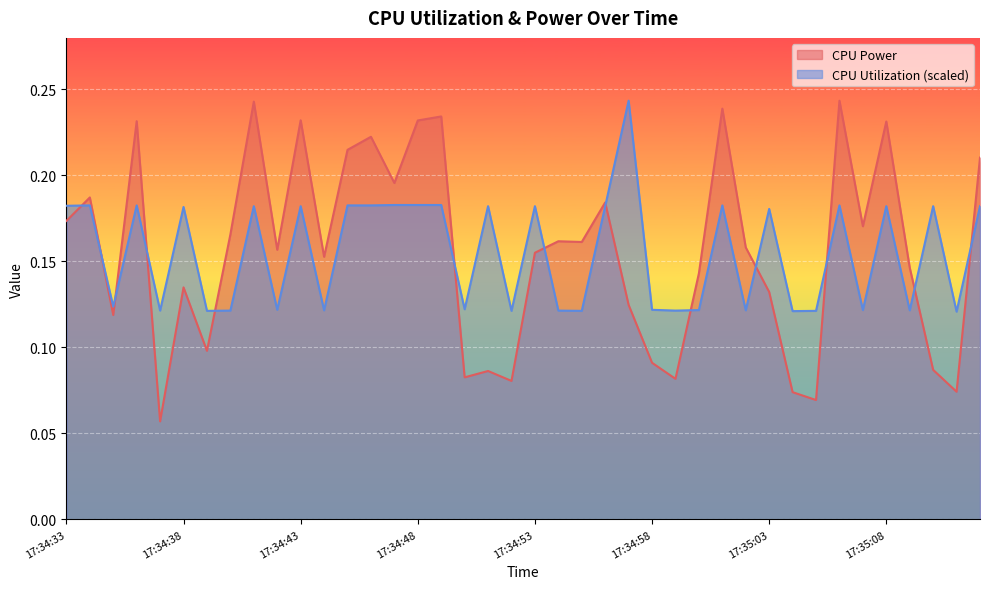

The value of CPU Power at 17:34:39 is 0.2. True or false?

False